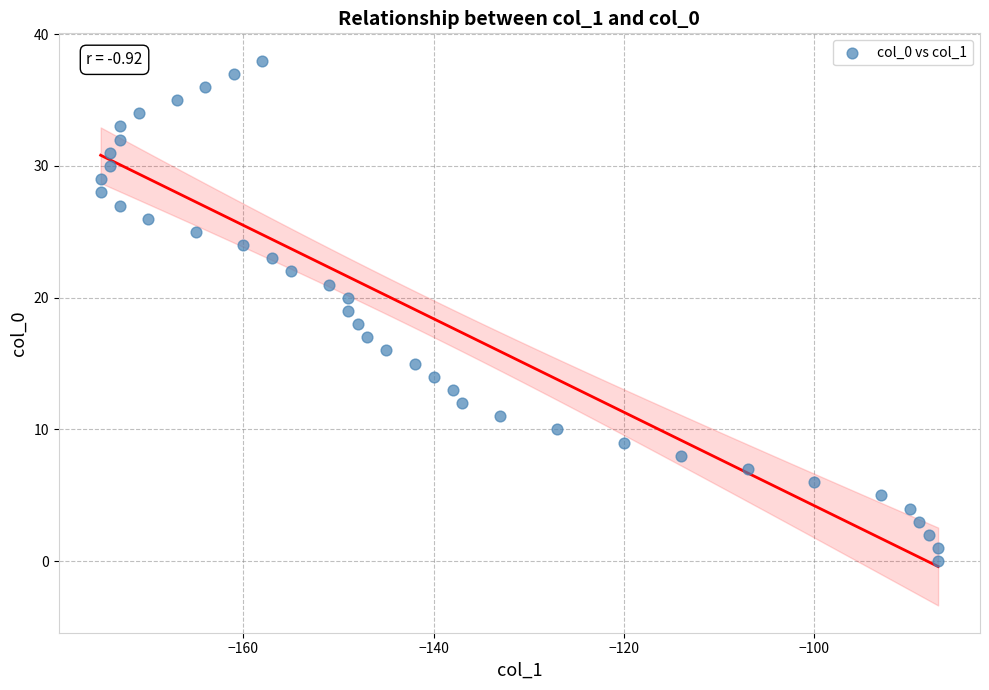

What is the range of Y values (max minus min)?

38